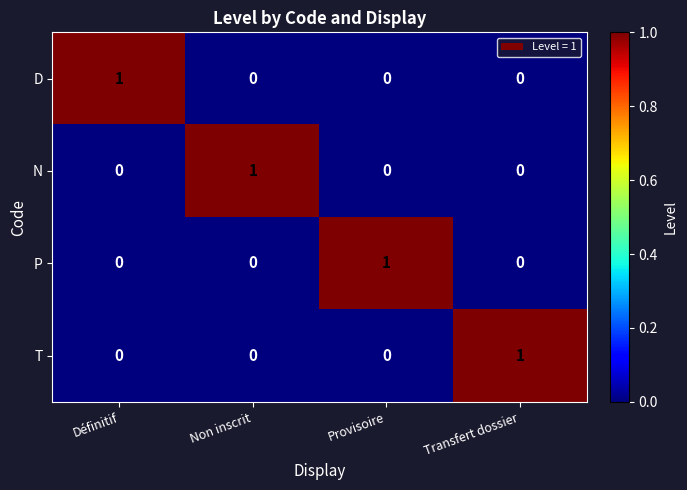

At how many categories does at least one series exceed 0?

4